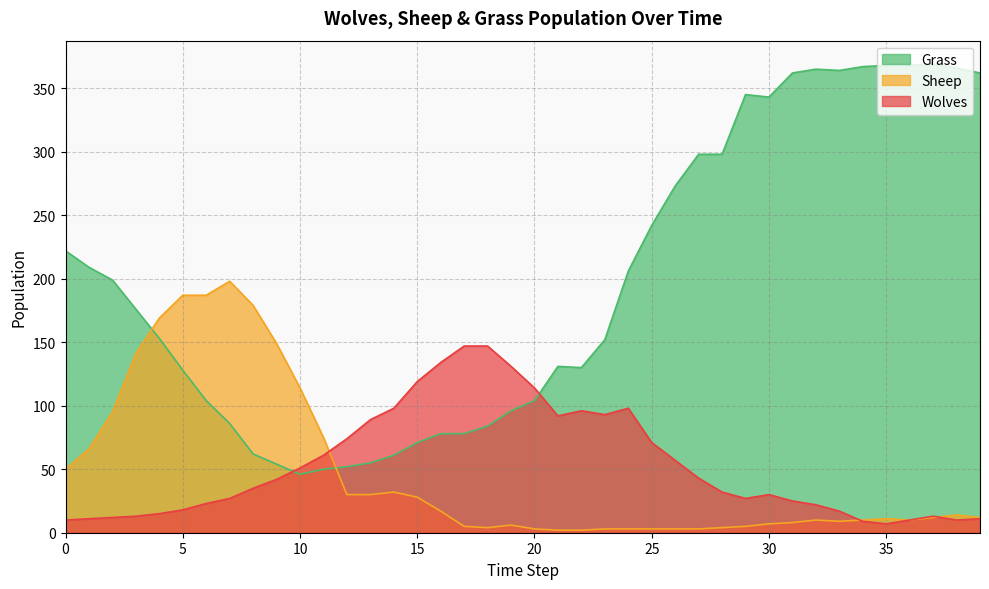

At which label is Grass closest to 207?

24